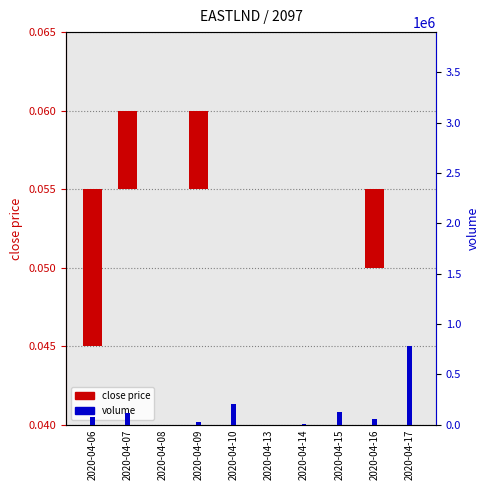

Which category has the highest value in the volume series?

2020-04-17